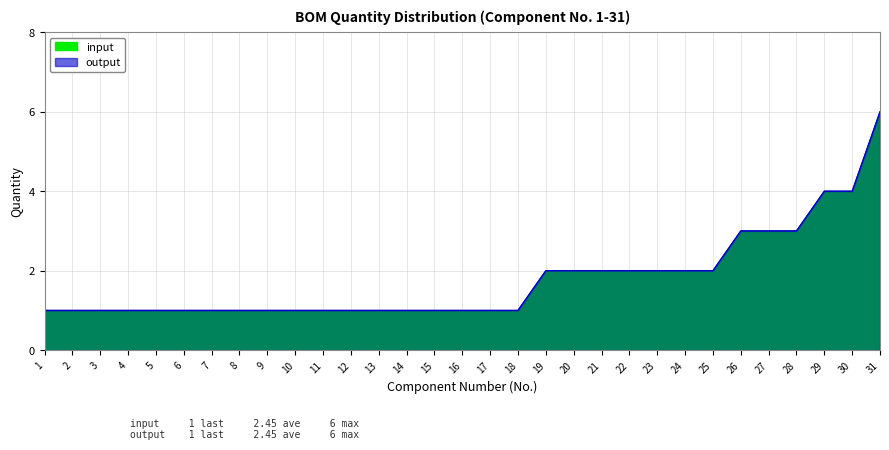

Which series has the largest range (max minus min)?

input